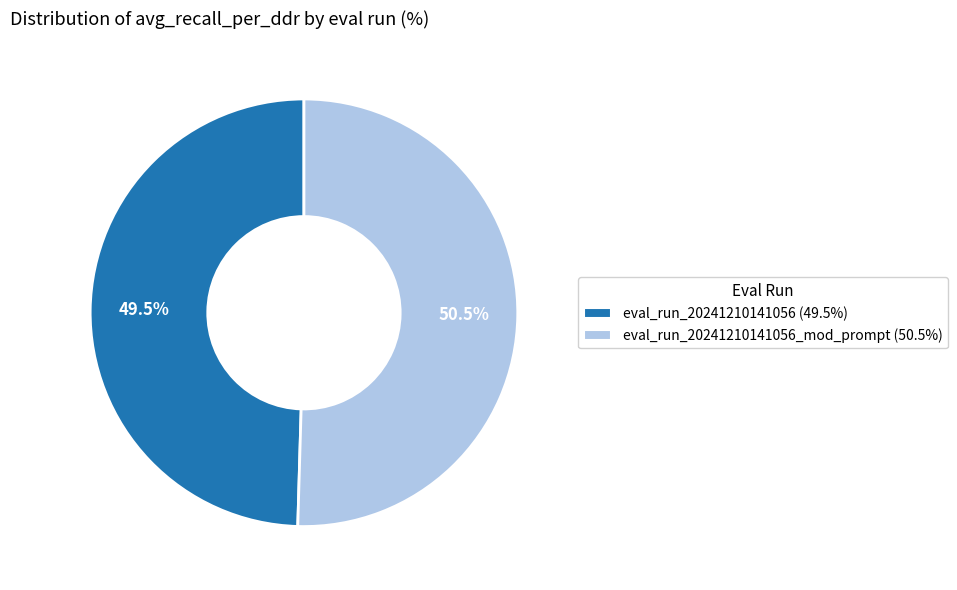

Rank the categories by value from lowest to highest.

eval_run_20241210141056 (49.5%), eval_run_20241210141056_mod_prompt (50.5%)